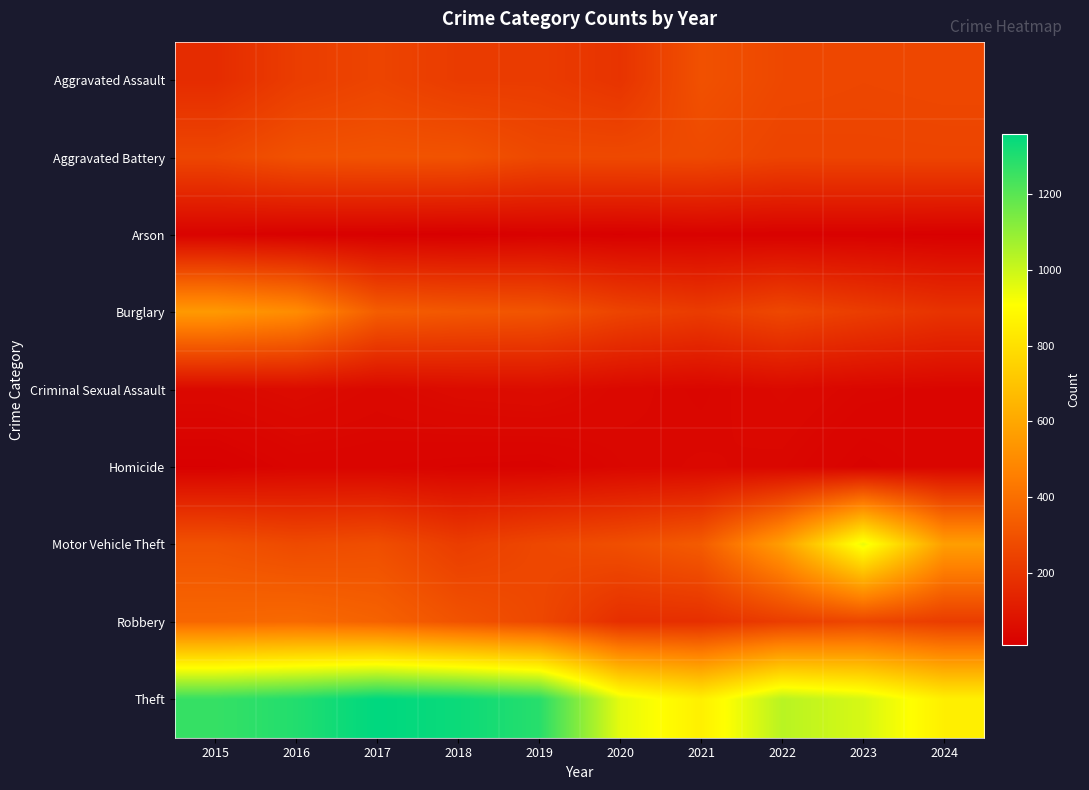

Which label corresponds to the largest value in the chart?

2017